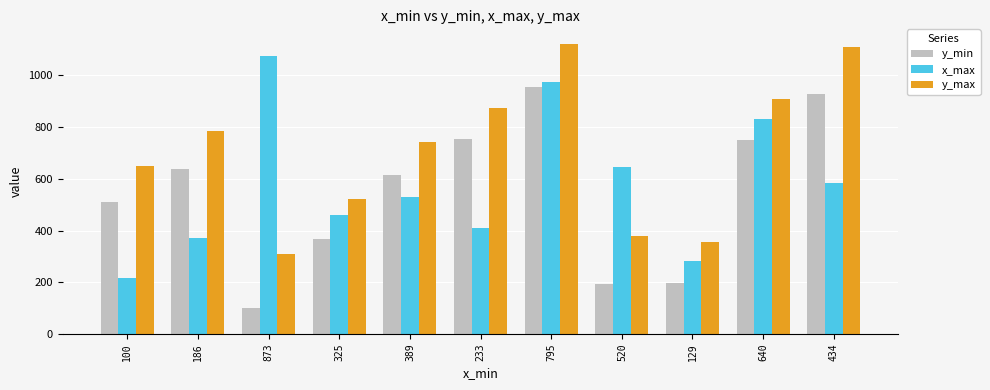

How many bars are there in total?

33